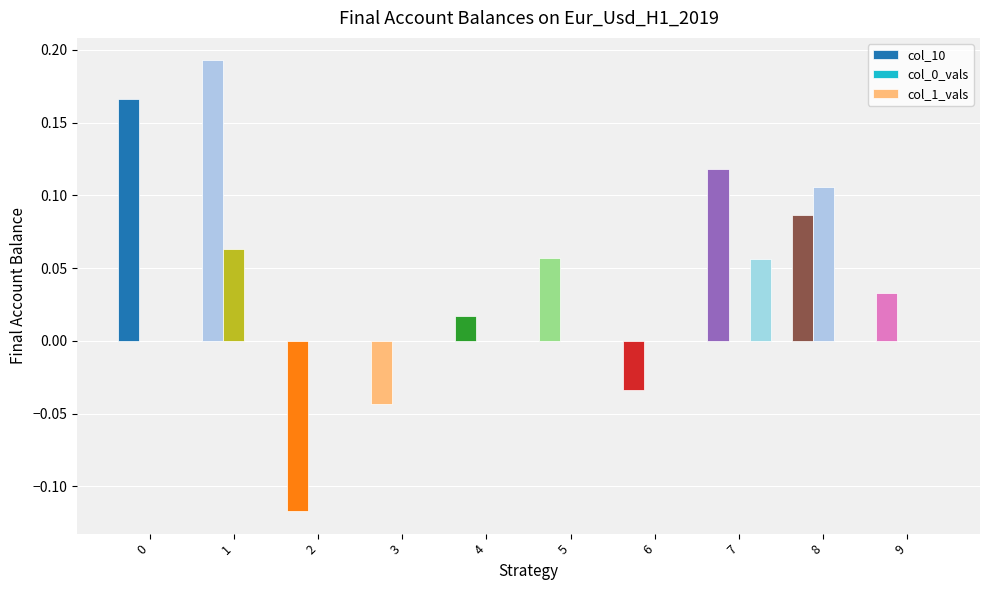

What is the approximate value of col_10 at 8?

0.1